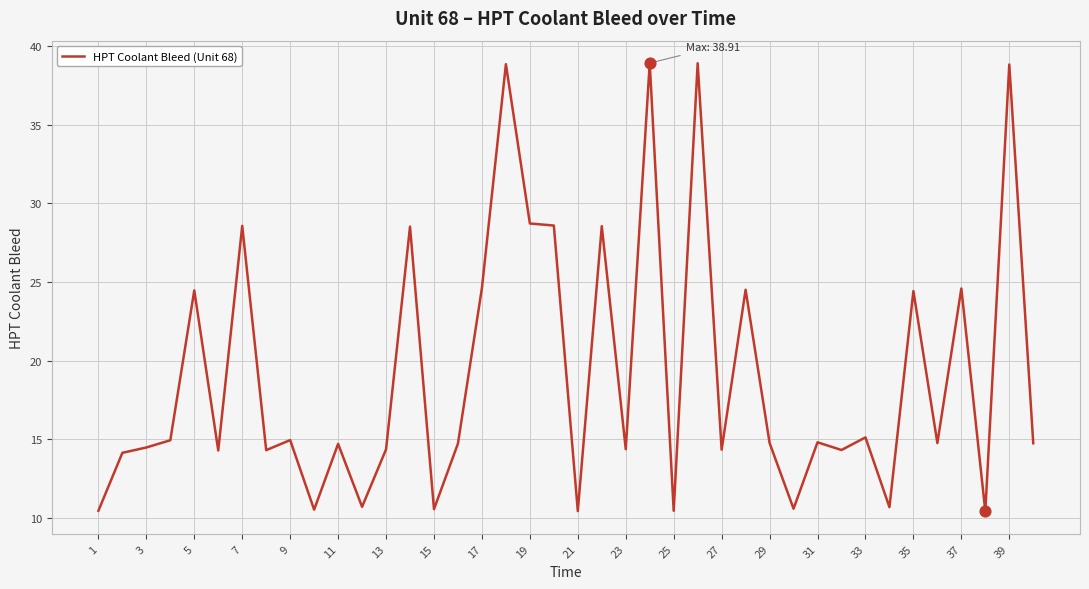

What is the difference between the maximum and minimum values?

28.5